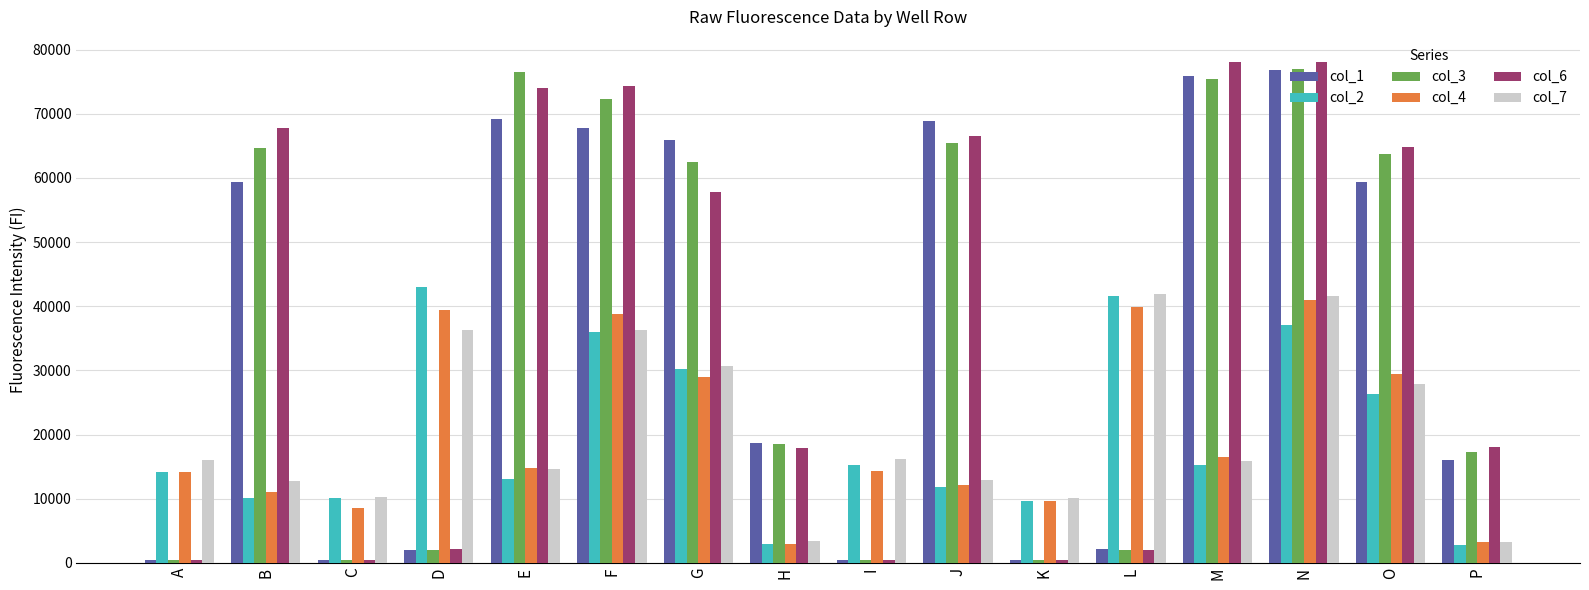

Is it true that col_2 equals 22715 at N?

False